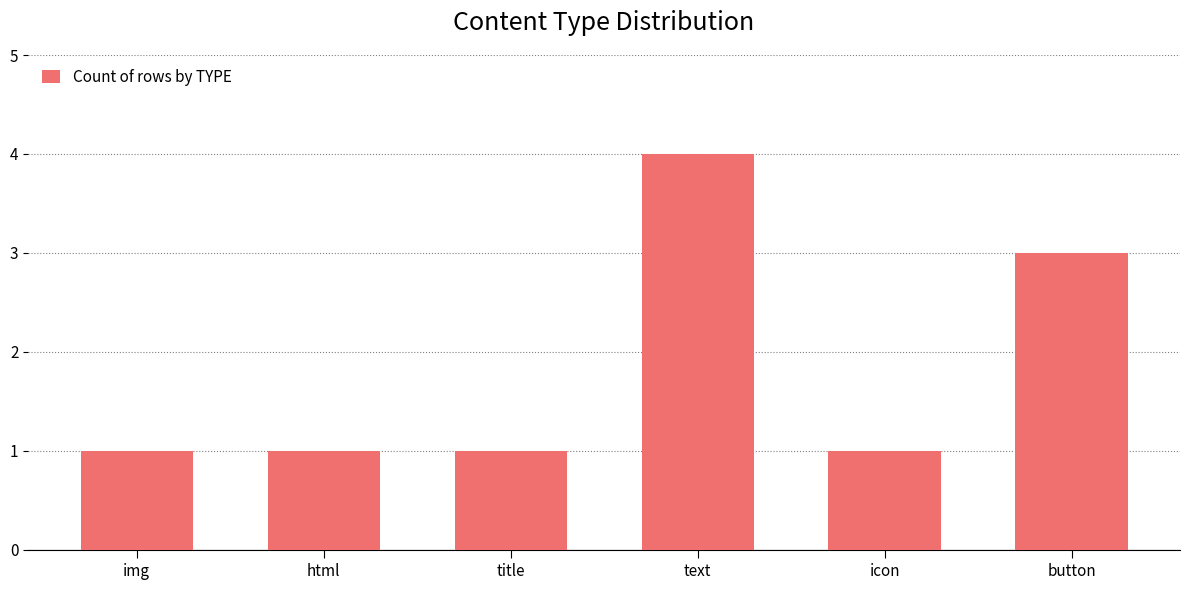

What is the maximum value shown in the chart?

4